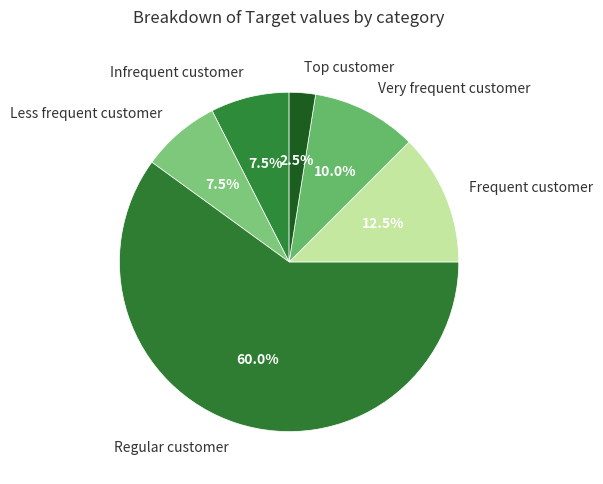

What percentage do Infrequent customer and Very frequent customer together represent?

17.5%